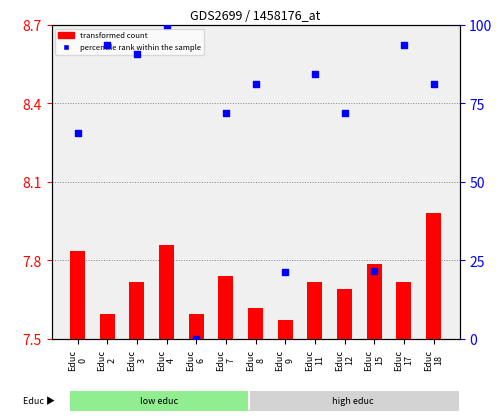

Which series has the largest total across all categories?

percentile rank within the sample